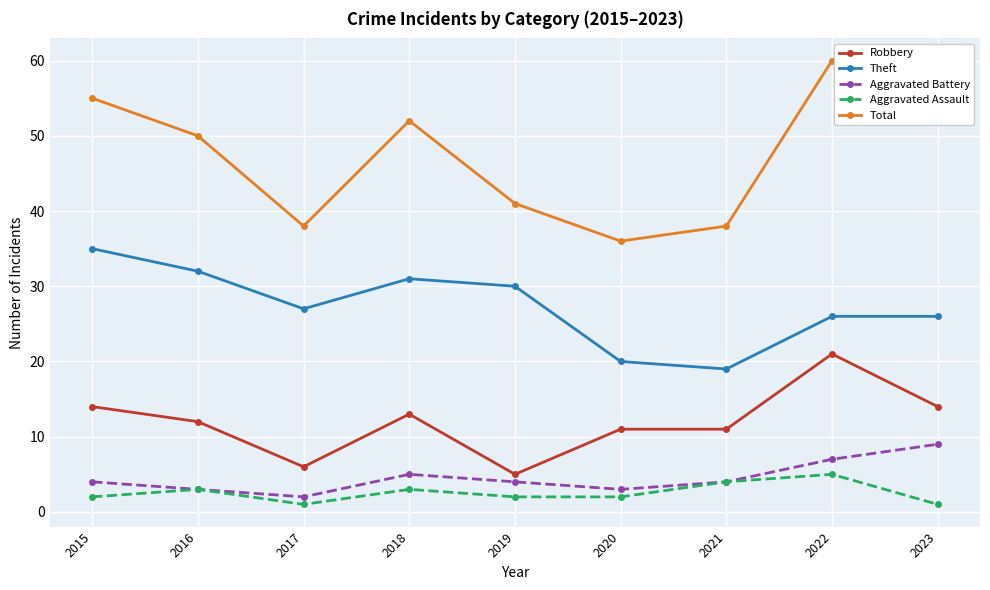

Which series has the largest range (max minus min)?

Total